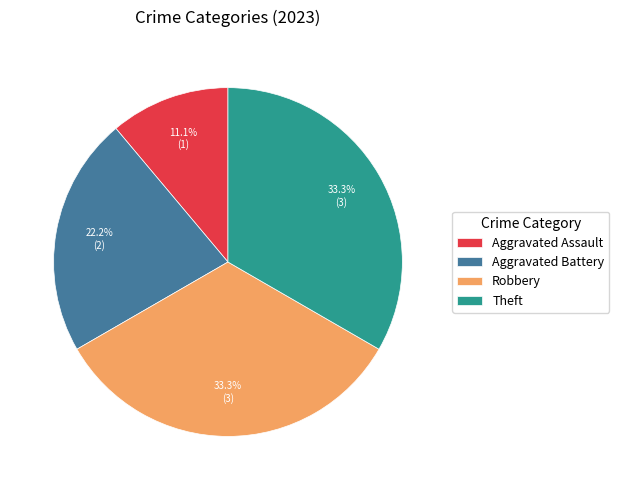

How many segments does this pie chart have?

4